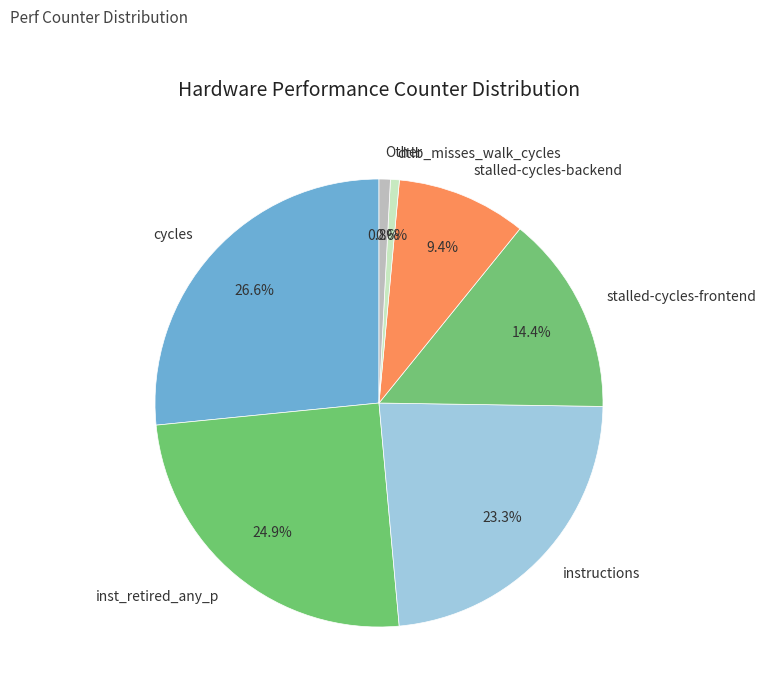

Combined, do Other and stalled-cycles-backend account for over 50%?

No